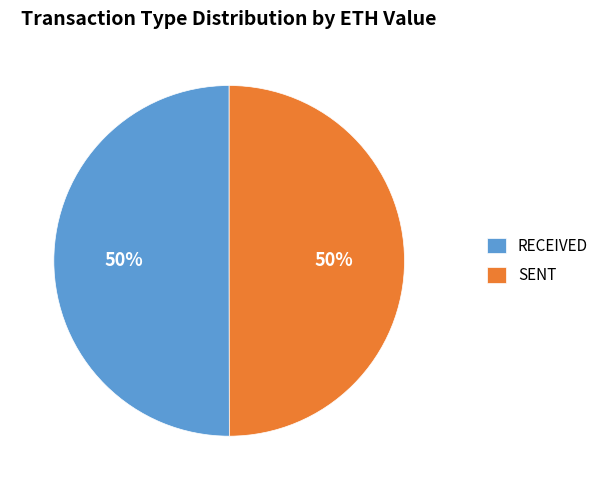

How many segments does this pie chart have?

2